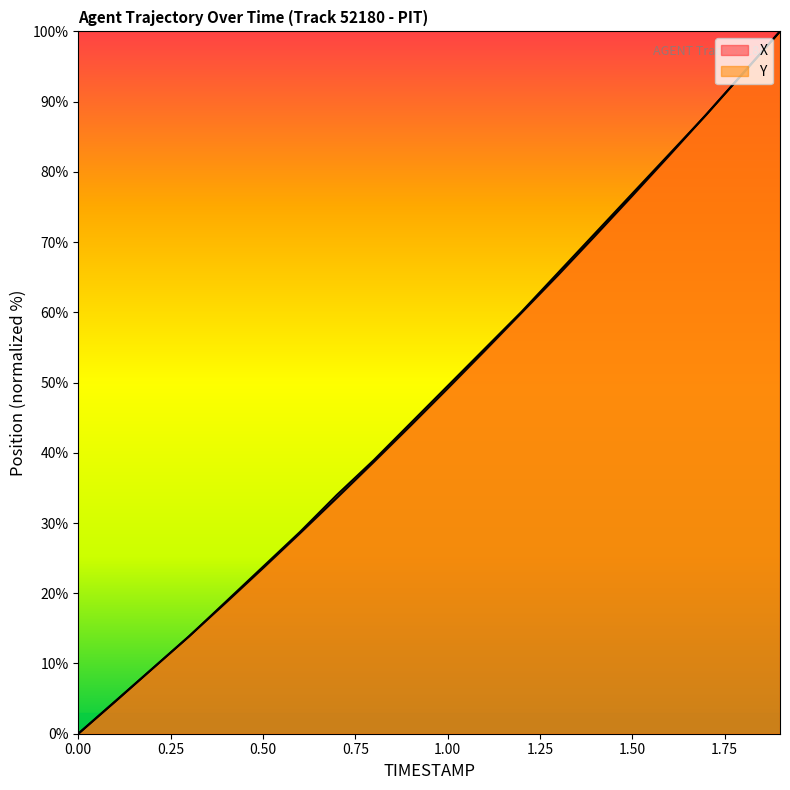

Where is X nearest to the value 50?

1.0